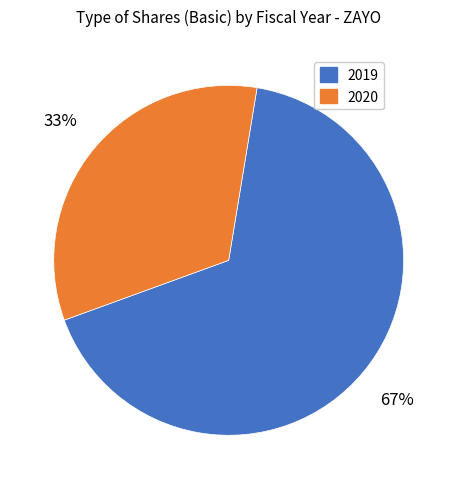

Count the number of slices in the pie.

2